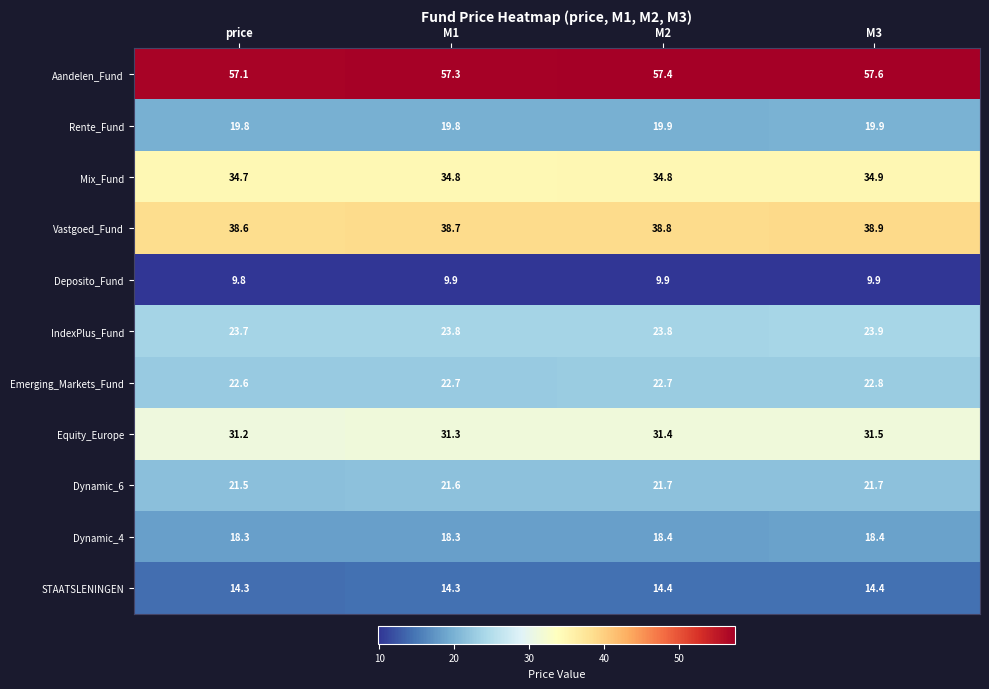

Count the number of categories in the chart.

4